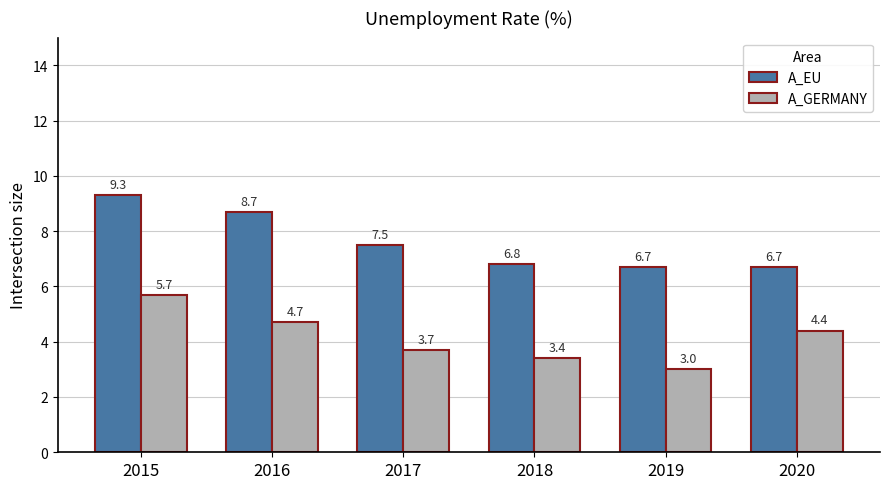

How many A_EU values are between 6 and 8?

4